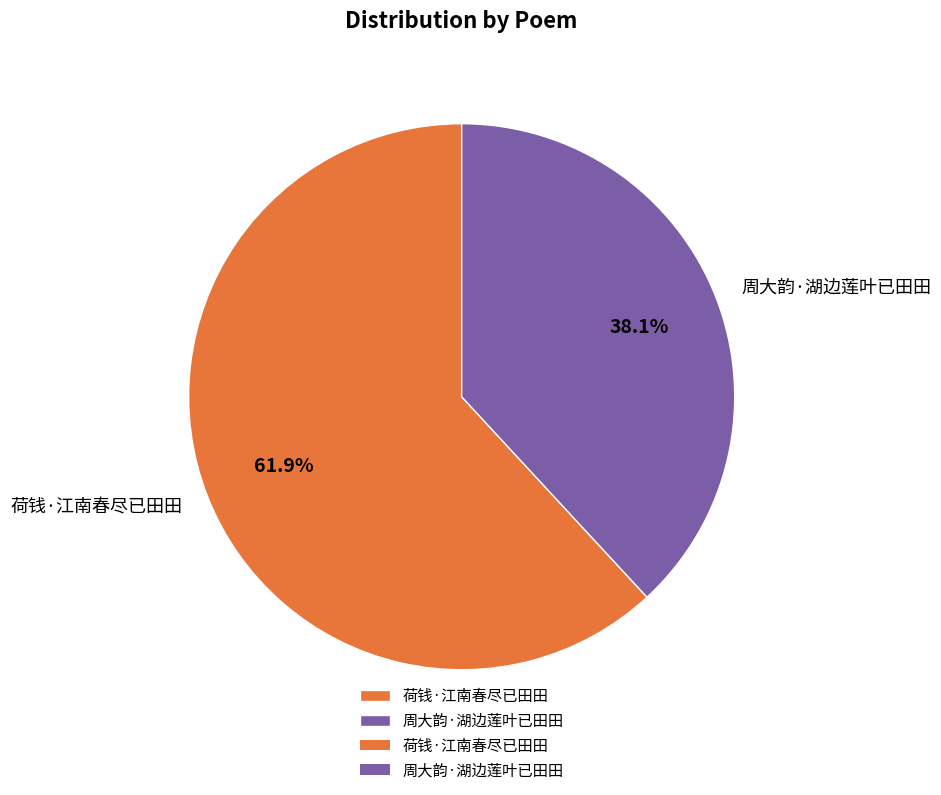

True or false: 周大韵·湖边莲叶已田田 accounts for 25% of the total.

False